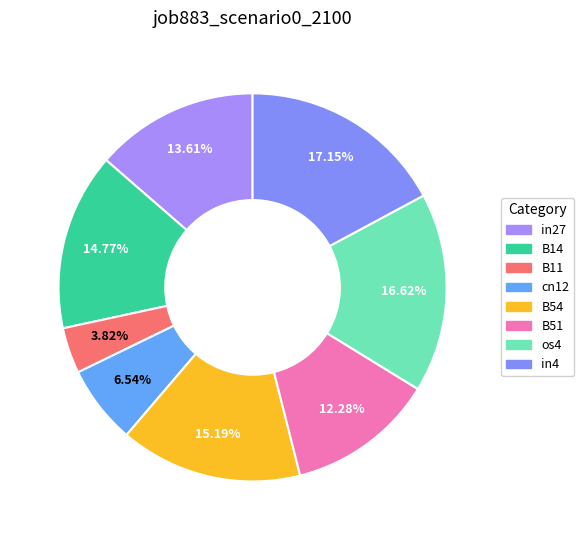

To the nearest percent, what is the difference between the largest and smallest slice percentages?

13%